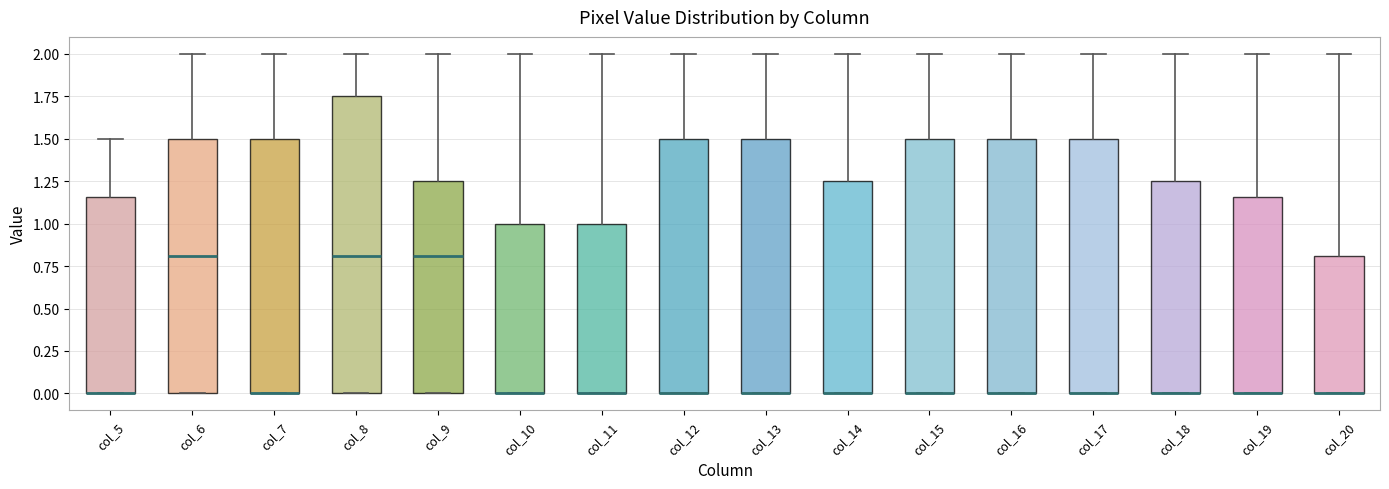

Comparing the boxes themselves (not the whiskers), which one is the tallest?

col_8